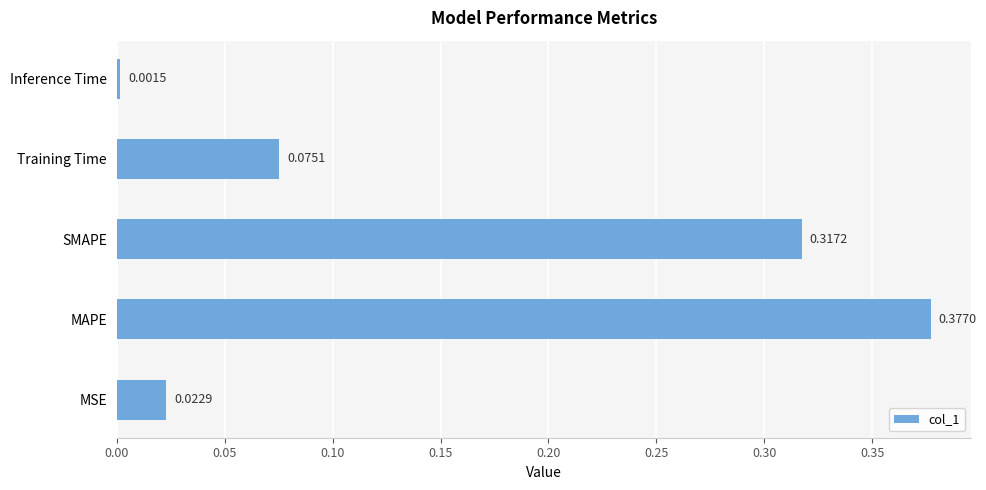

Which has a higher value, SMAPE or MSE?

SMAPE